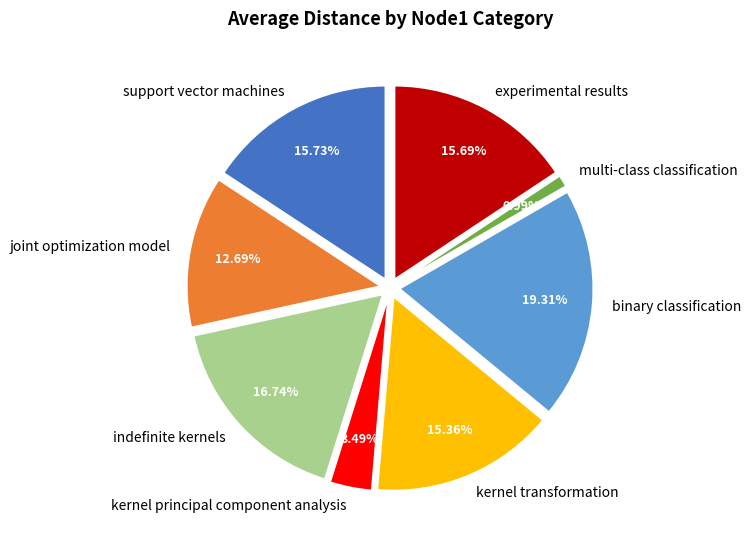

What is the smallest slice in the pie chart?

multi-class classification